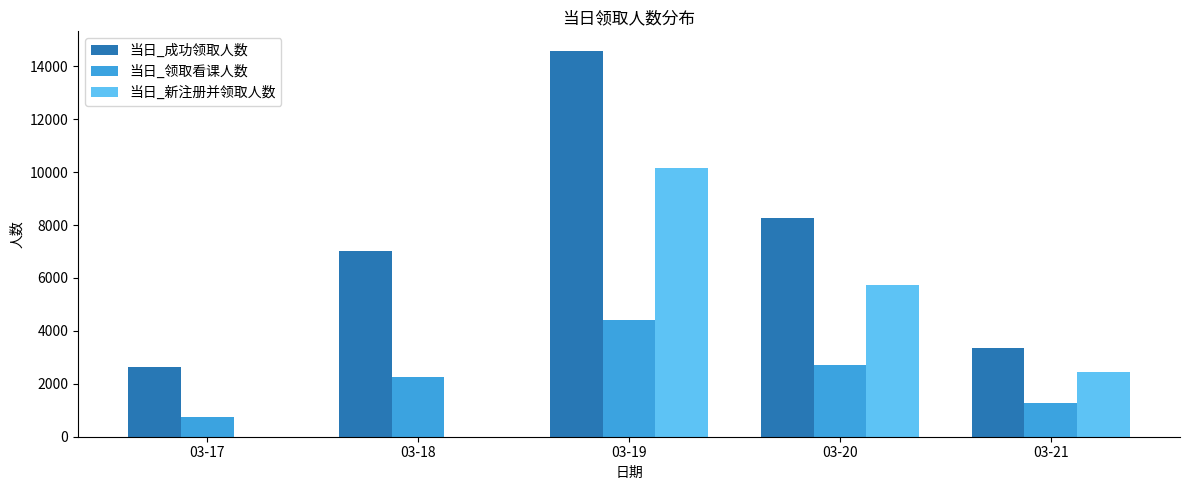

Is the value of 当日_新注册并领取人数 at 03-21 greater than the value of 当日_成功领取人数 at 03-19?

No